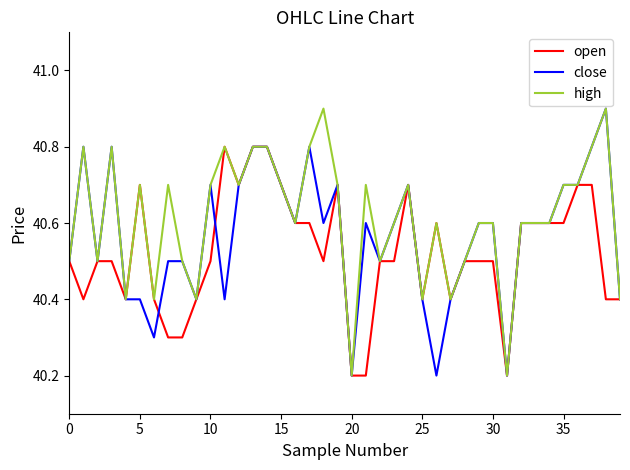

At how many categories does at least one series exceed 40?

40